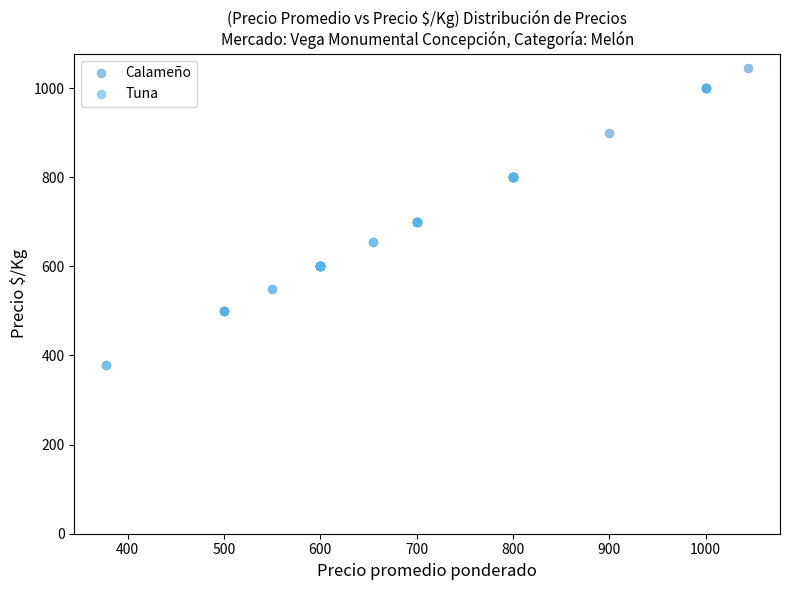

Which series contains the lowest Y value?

Tuna